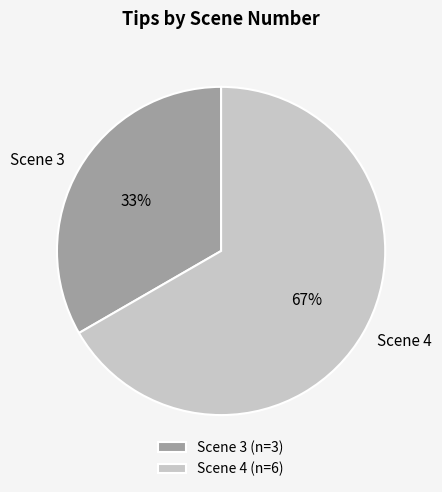

Which category has the biggest portion of the pie?

Scene 4 (n=6)